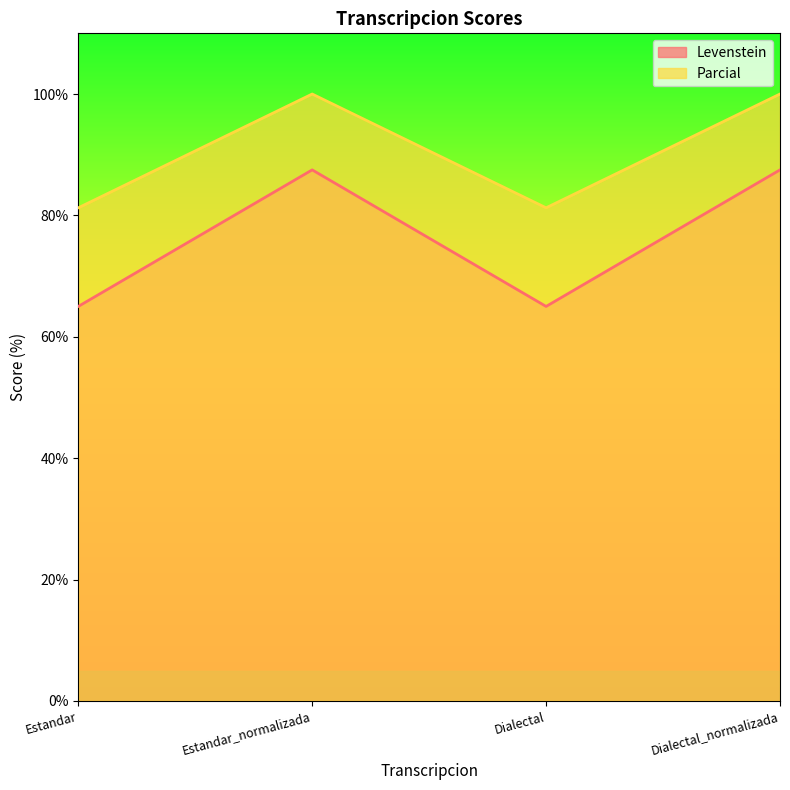

What is the maximum value for Parcial?

100.0